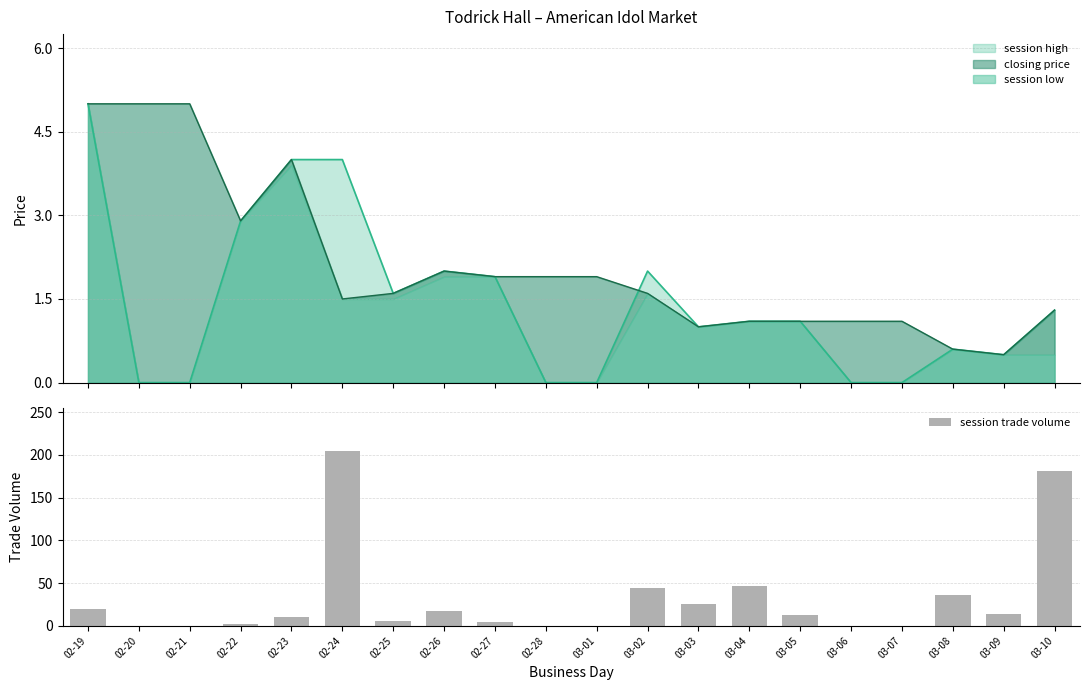

What is the value of the 1st bar from the left?

20